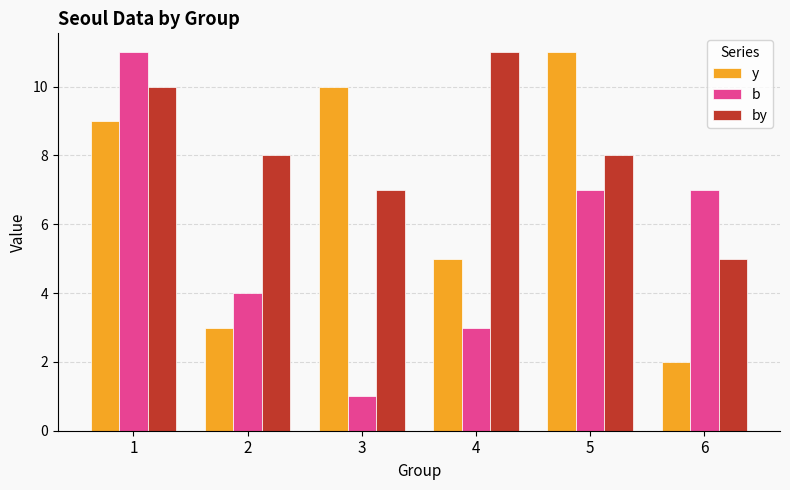

Is the value of y at 6 greater than the value of by at 3?

No